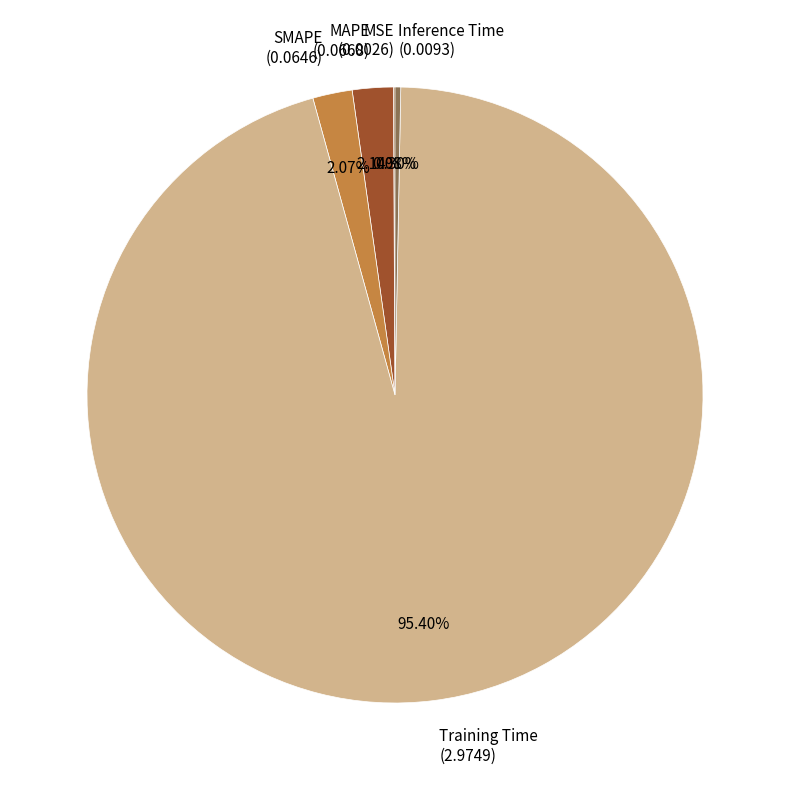

What is the total percentage of Inference Time and MAPE?

2.4%